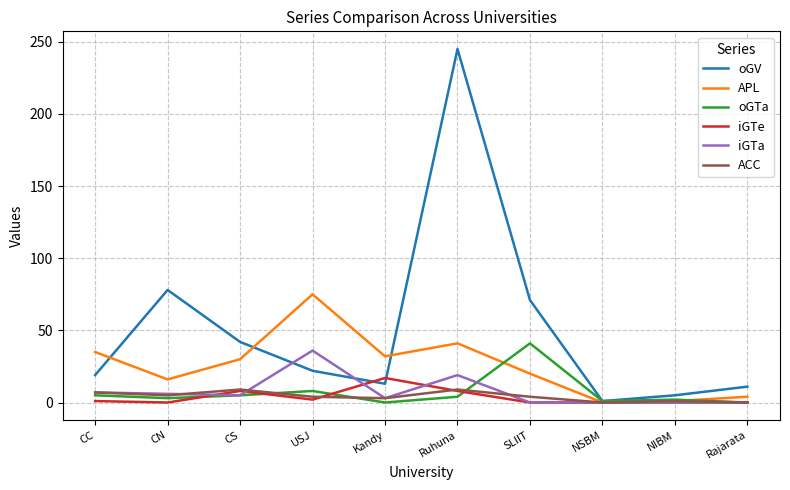

Is it true that iGTe equals 0 at CN?

True